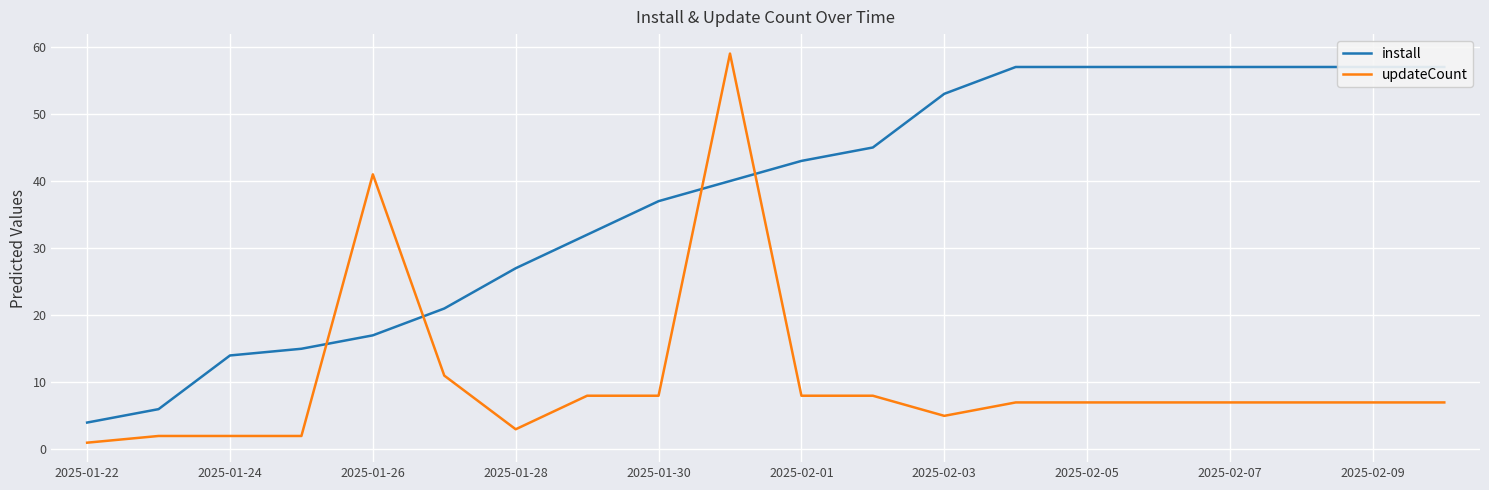

Where is updateCount nearest to the value 30?

2025-01-26